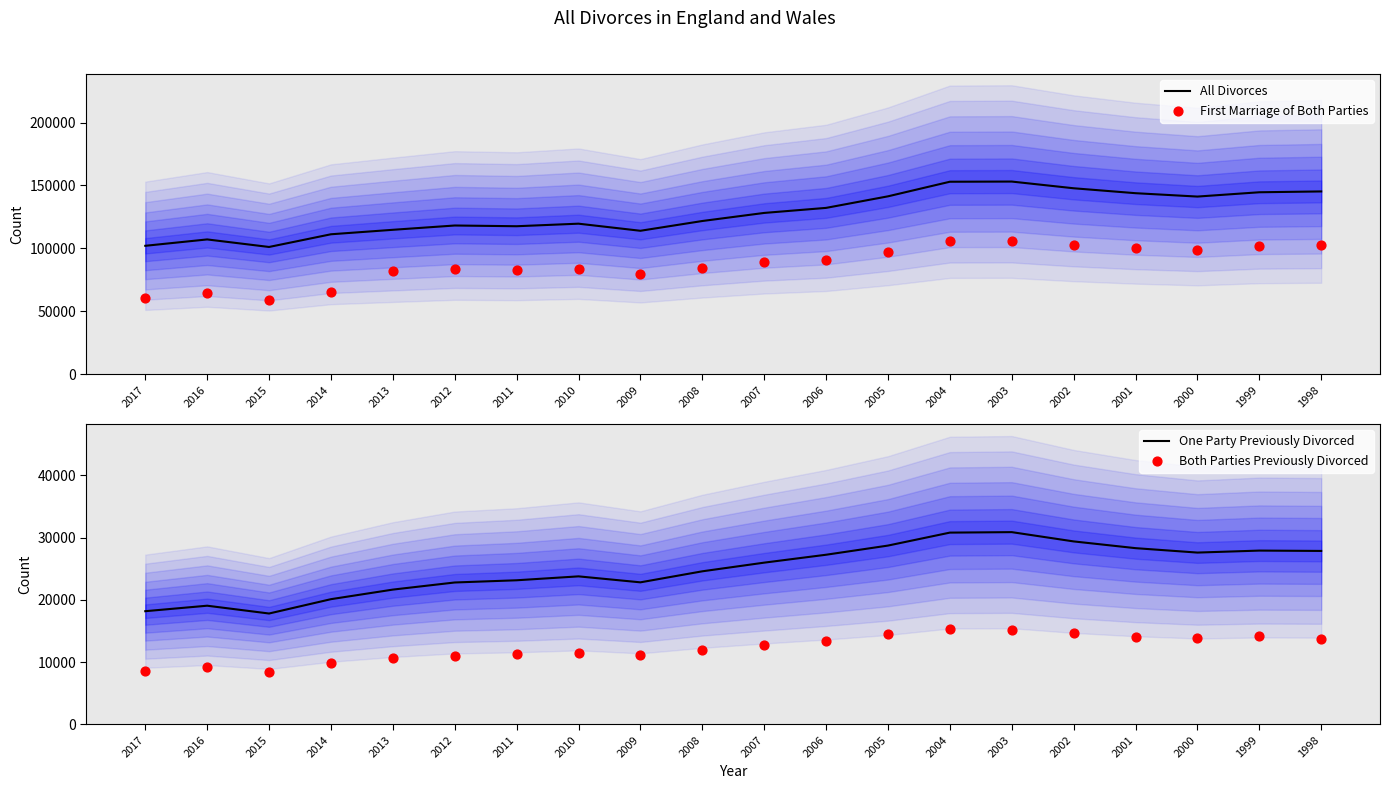

Is the value of Both Parties Previously Divorced at 2009 greater than the value of All Divorces at 2004?

No